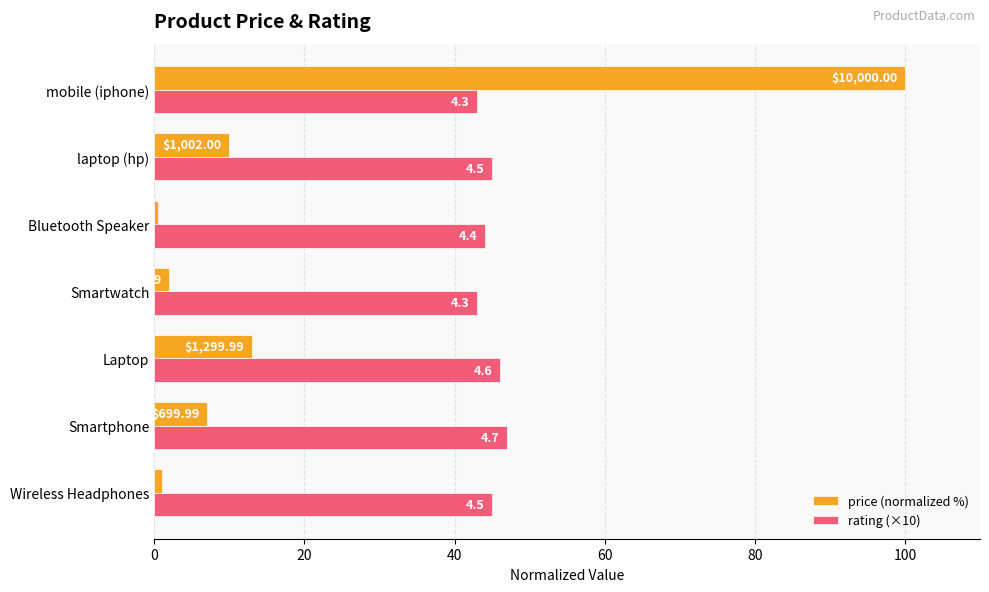

What are all the series names shown in the legend?

price (normalized %), rating (×10)